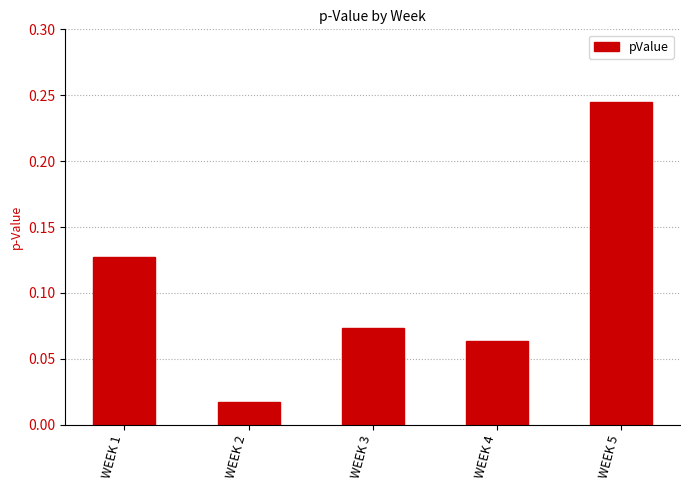

Between WEEK 3 and WEEK 2, which is larger?

WEEK 3